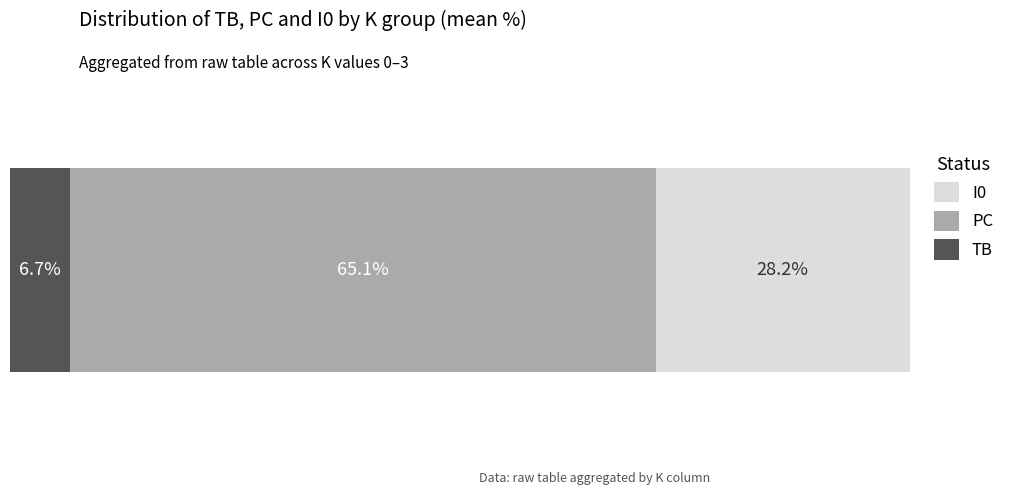

What are all the series names shown in the legend?

I0, PC, TB